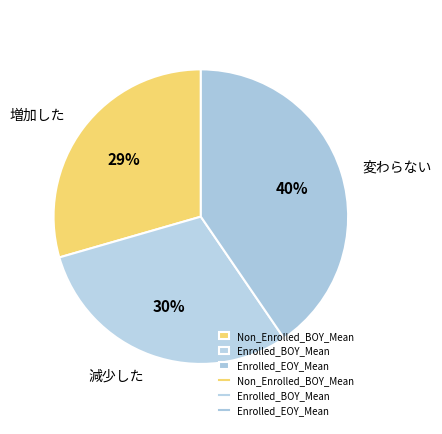

How many slices are in this pie chart?

3